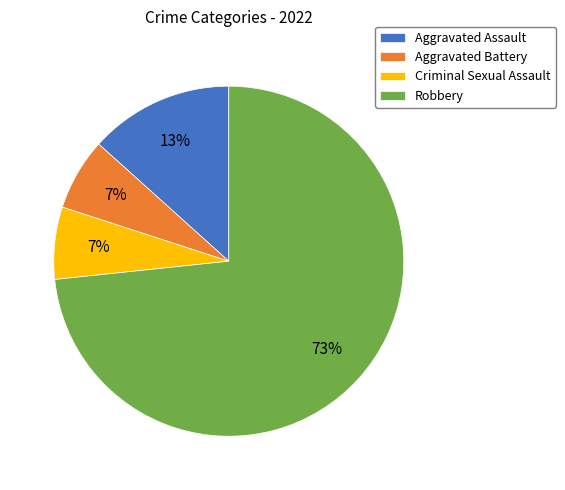

True or false: Robbery accounts for 83% of the total.

False